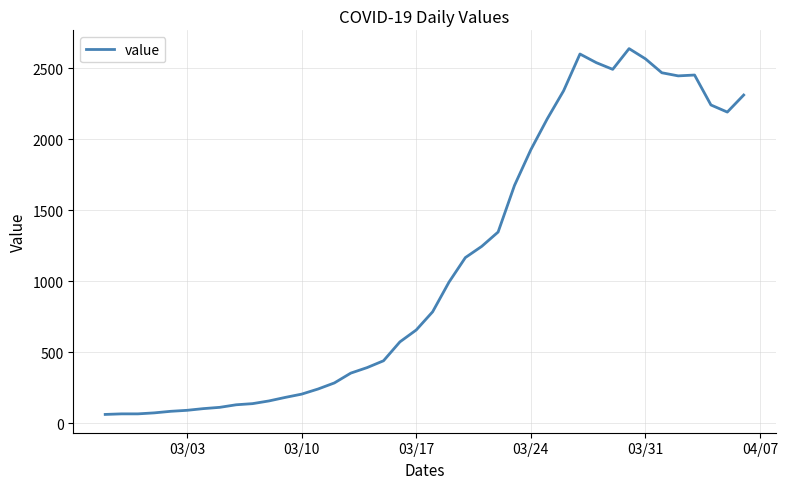

What is the smallest value displayed?

61